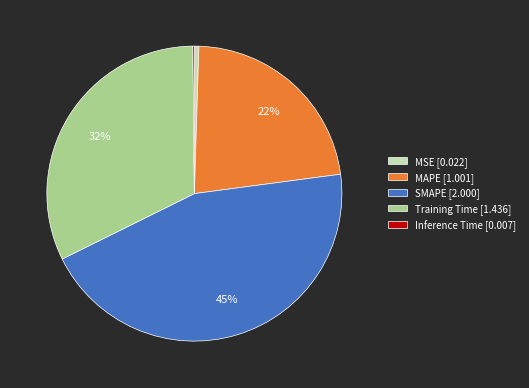

Is there a majority slice in this chart?

No